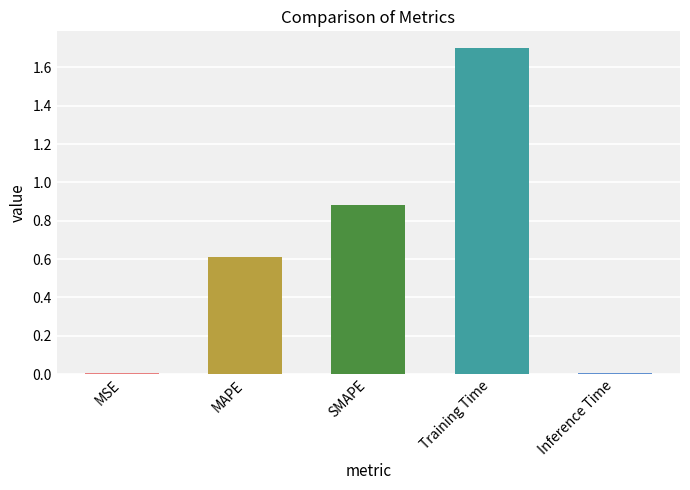

What is the change in value from MAPE to SMAPE?

+0.3